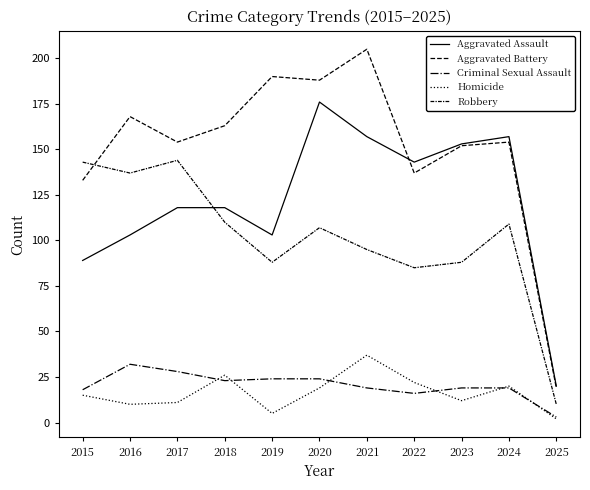

How many lines are shown in the chart?

5